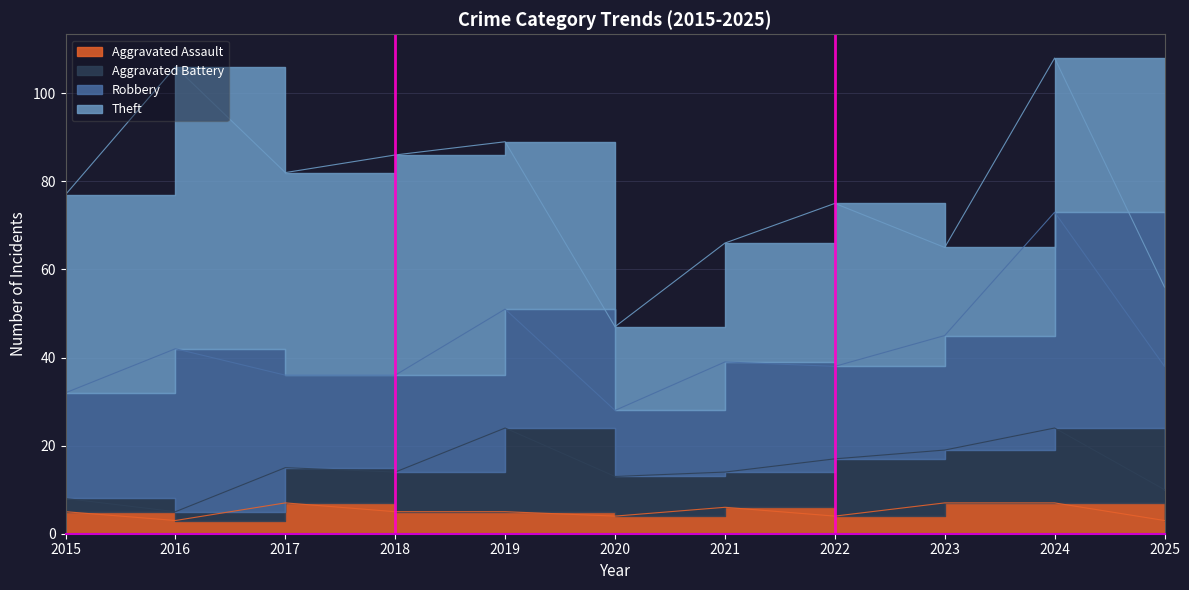

What is the value of the Aggravated Battery point at the 1st from the left?

3